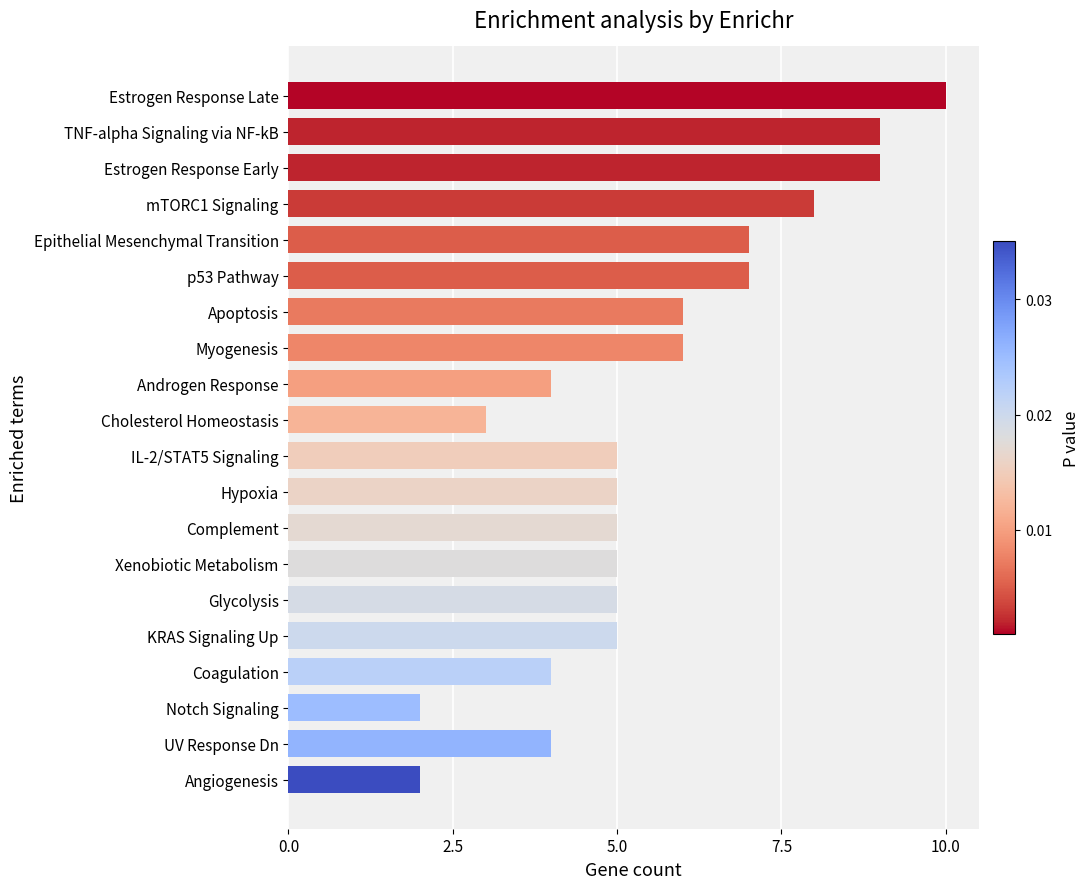

What is the value of the 18th bar from the top?

2